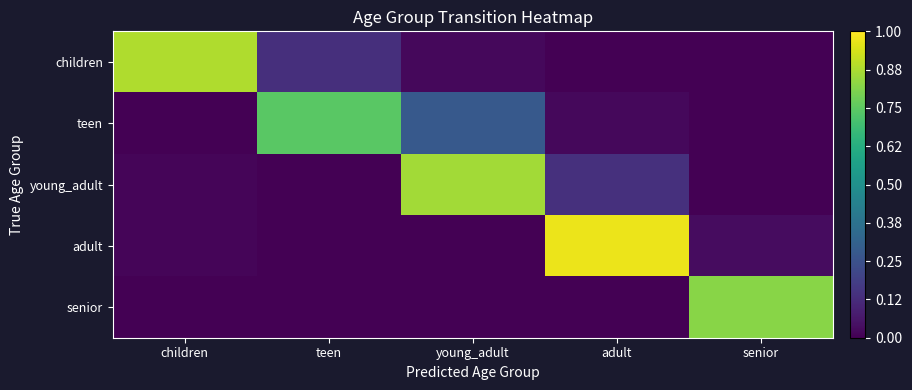

Which series has the widest spread of values?

adult